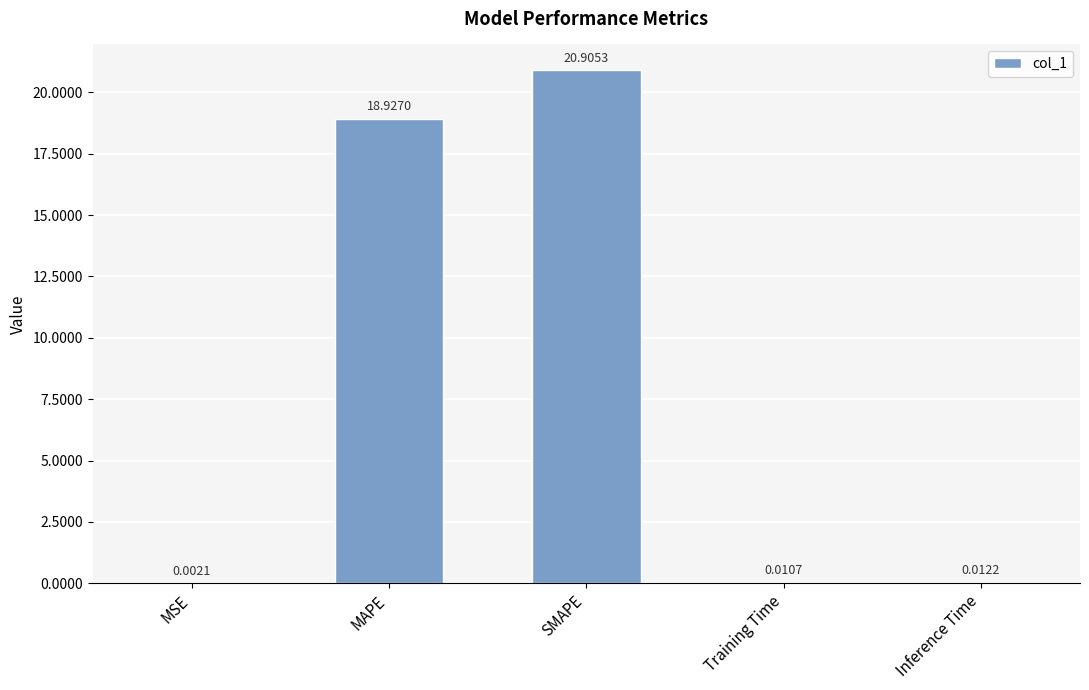

At which category does the chart reach its peak across all series?

SMAPE